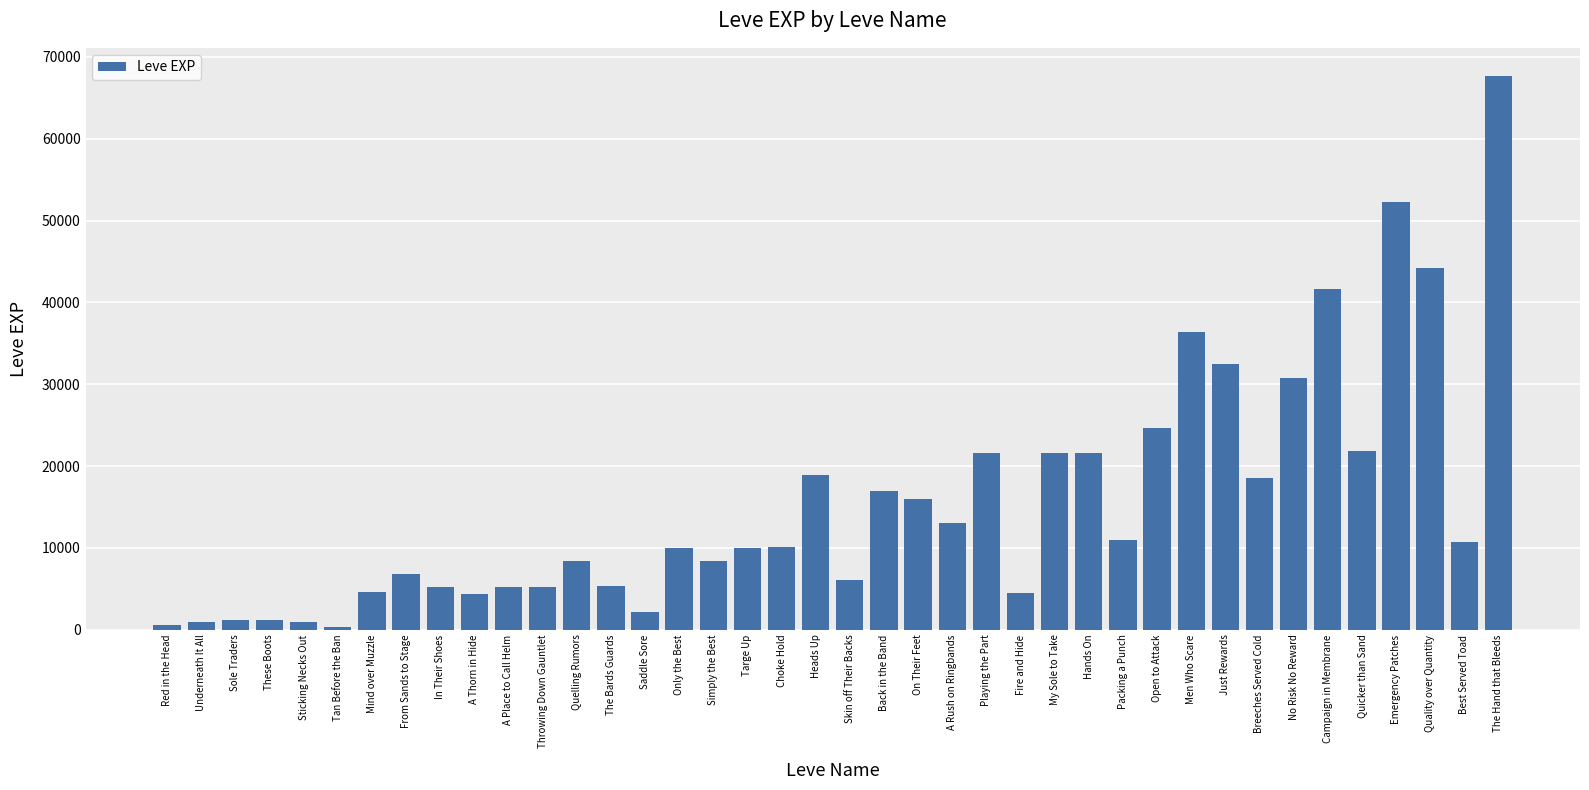

What is the difference between the values at Mind over Muzzle and Playing the Part?

16940